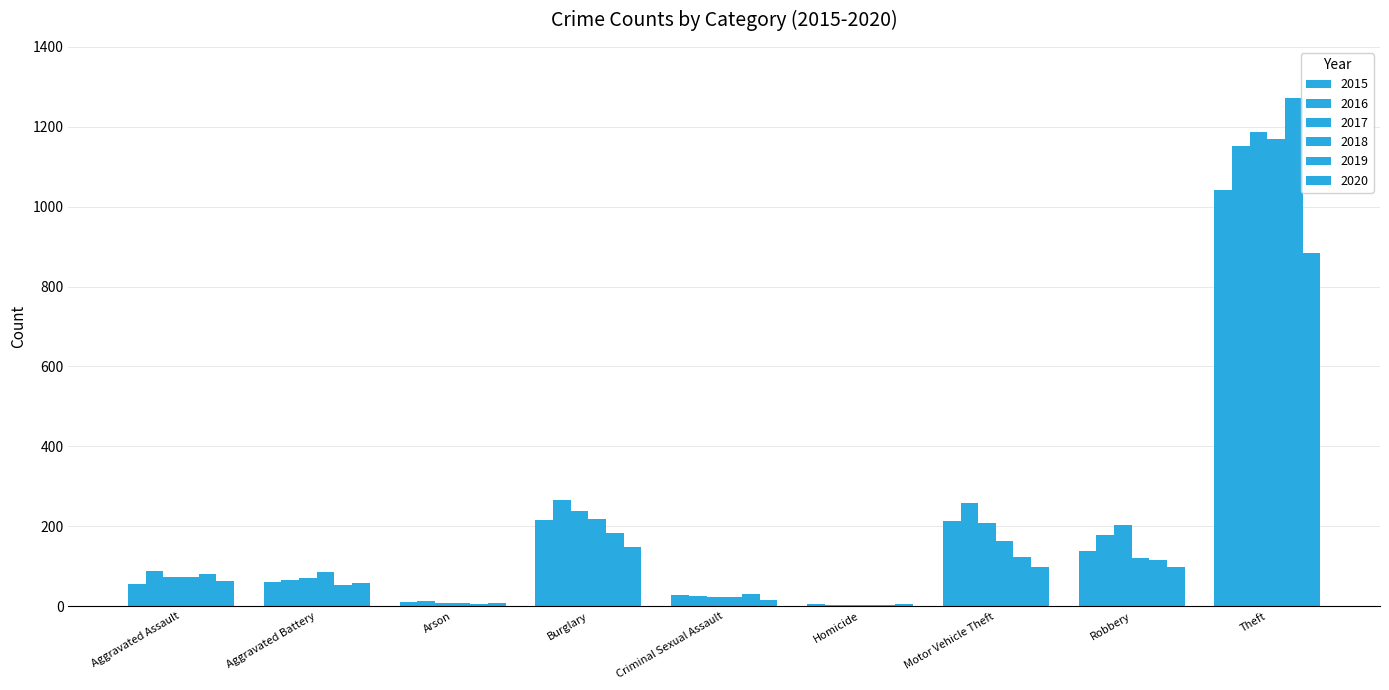

Count the number of data series in this chart.

6